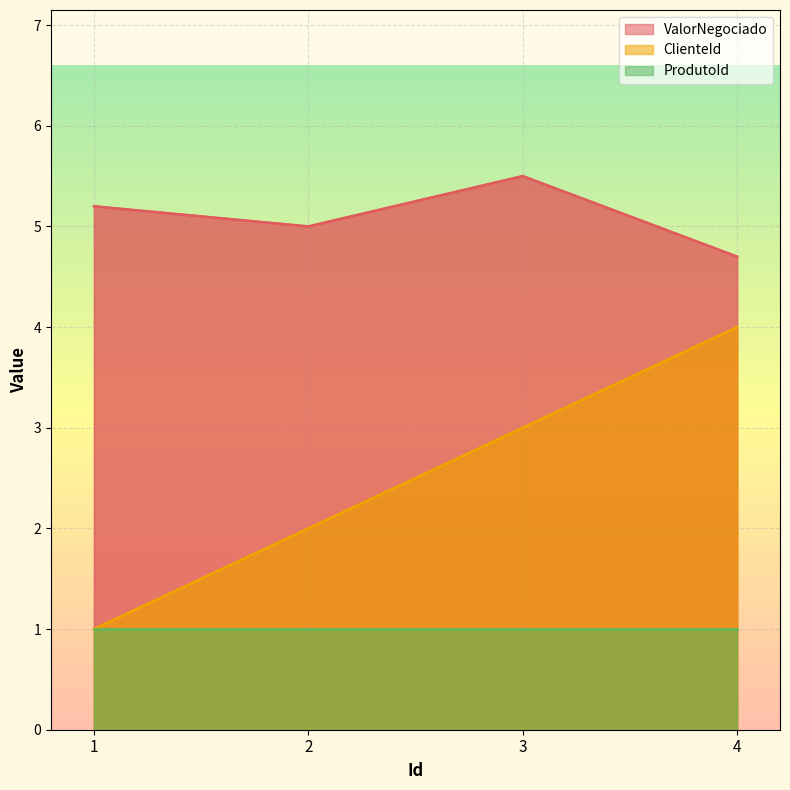

Rank the categories by ValorNegociado value from highest to lowest.

3, 1, 2, 4